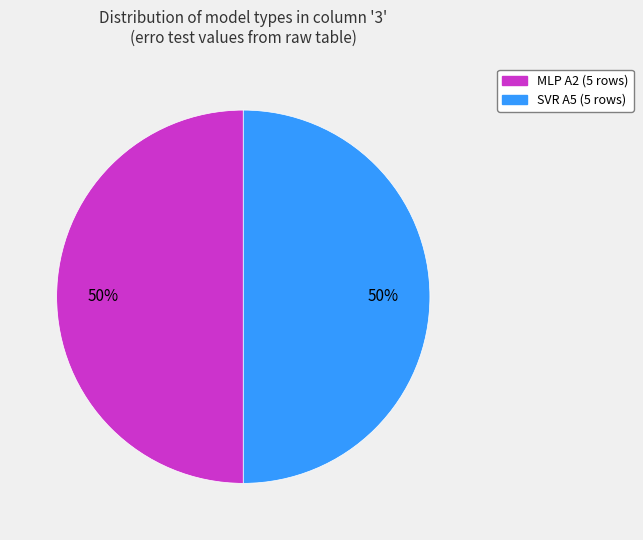

To the nearest percent, what is the average slice percentage?

50%